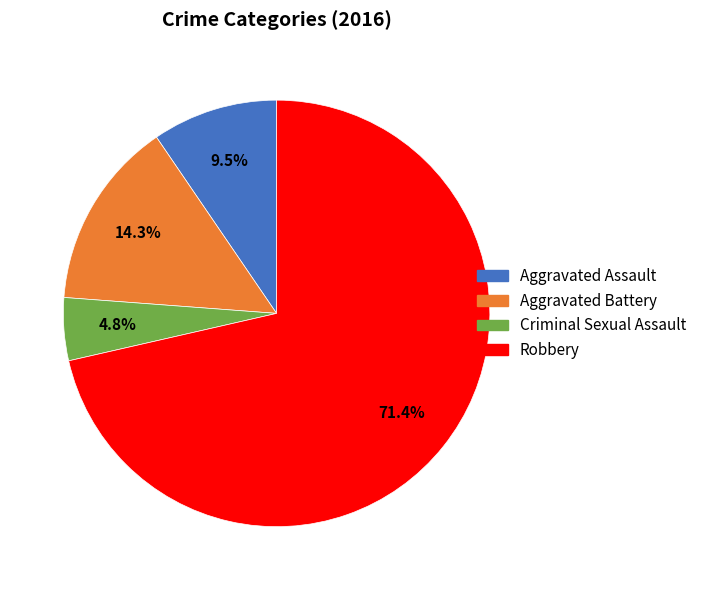

Rank the categories by value from lowest to highest.

Criminal Sexual Assault, Aggravated Assault, Aggravated Battery, Robbery